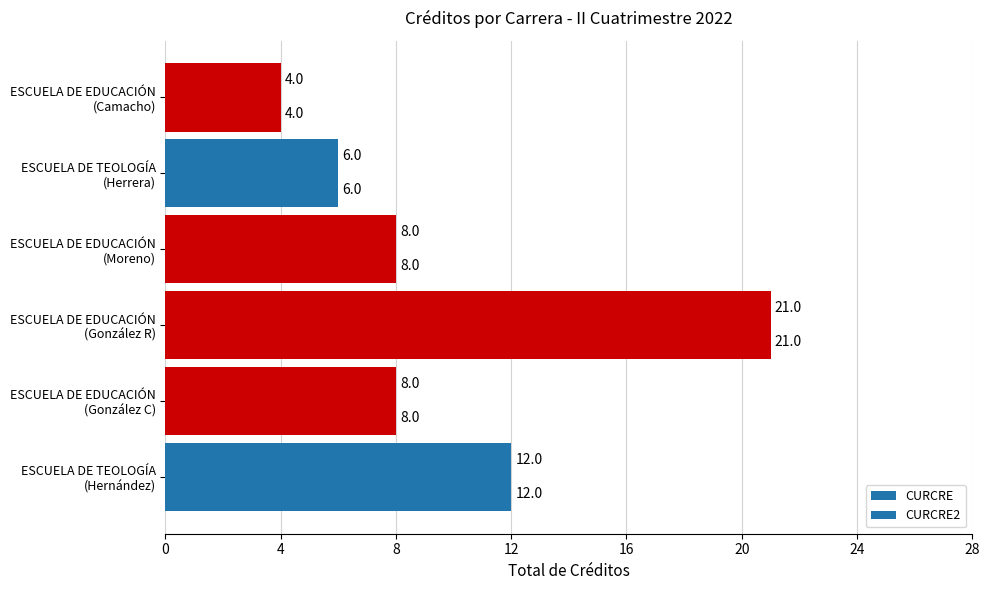

What is the value of the CURCRE bar at the 4th from the left?

8